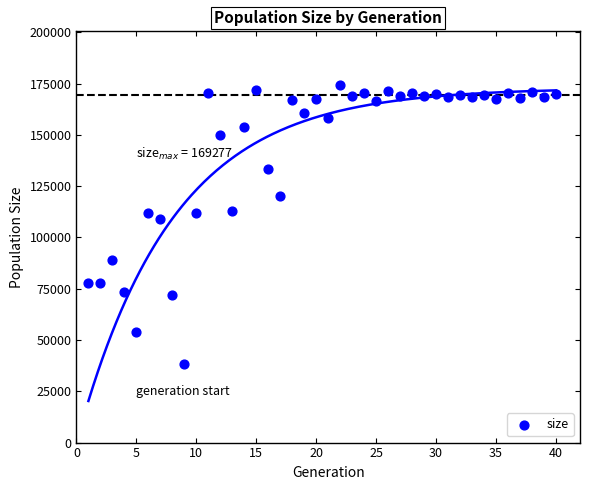

What Y value in the scatter plot is closest to 106299?

108897